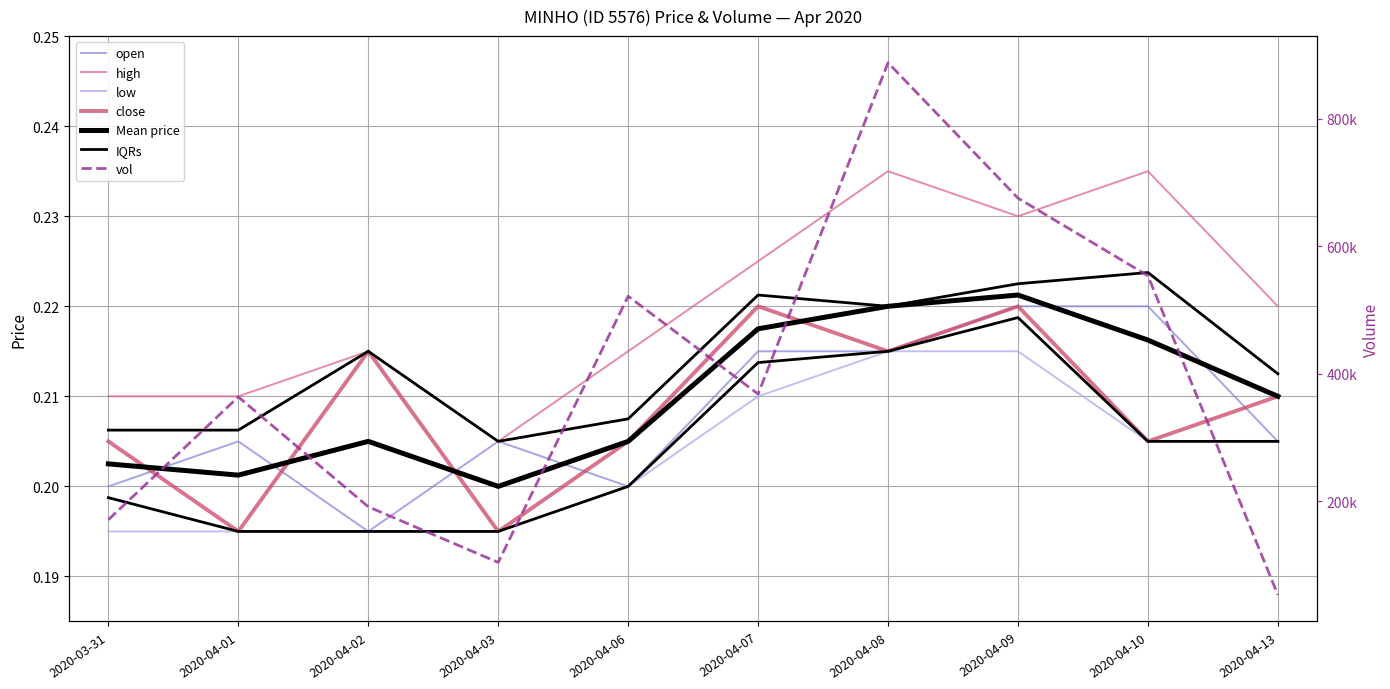

Reading left to right, what are all the values shown in this chart?

open: 2020-03-31=0.2	2020-04-01=0.2	2020-04-02=0.2	2020-04-03=0.2	2020-04-06=0.2	2020-04-07=0.2	2020-04-08=0.2	2020-04-09=0.2	2020-04-10=0.2	2020-04-13=0.2
high: 2020-03-31=0.2	2020-04-01=0.2	2020-04-02=0.2	2020-04-03=0.2	2020-04-06=0.2	2020-04-07=0.2	2020-04-08=0.2	2020-04-09=0.2	2020-04-10=0.2	2020-04-13=0.2
low: 2020-03-31=0.2	2020-04-01=0.2	2020-04-02=0.2	2020-04-03=0.2	2020-04-06=0.2	2020-04-07=0.2	2020-04-08=0.2	2020-04-09=0.2	2020-04-10=0.2	2020-04-13=0.2
close: 2020-03-31=0.2	2020-04-01=0.2	2020-04-02=0.2	2020-04-03=0.2	2020-04-06=0.2	2020-04-07=0.2	2020-04-08=0.2	2020-04-09=0.2	2020-04-10=0.2	2020-04-13=0.2
vol: 2020-03-31=171000.0	2020-04-01=363600.0	2020-04-02=191300.0	2020-04-03=104000.0	2020-04-06=521500.0	2020-04-07=368100.0	2020-04-08=887700.0	2020-04-09=675300.0	2020-04-10=553600.0	2020-04-13=53100.0